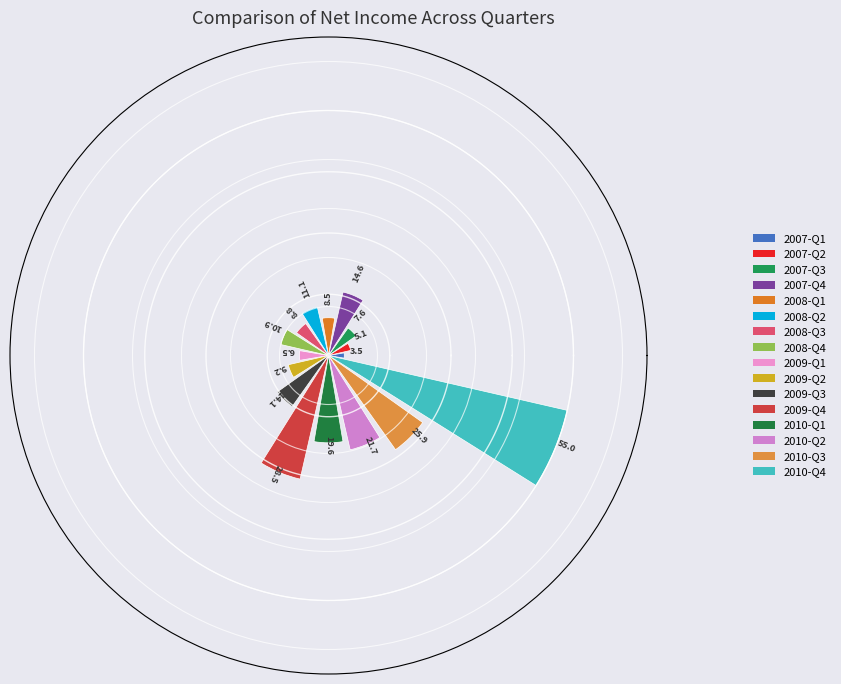

How many bars are there in total?

16